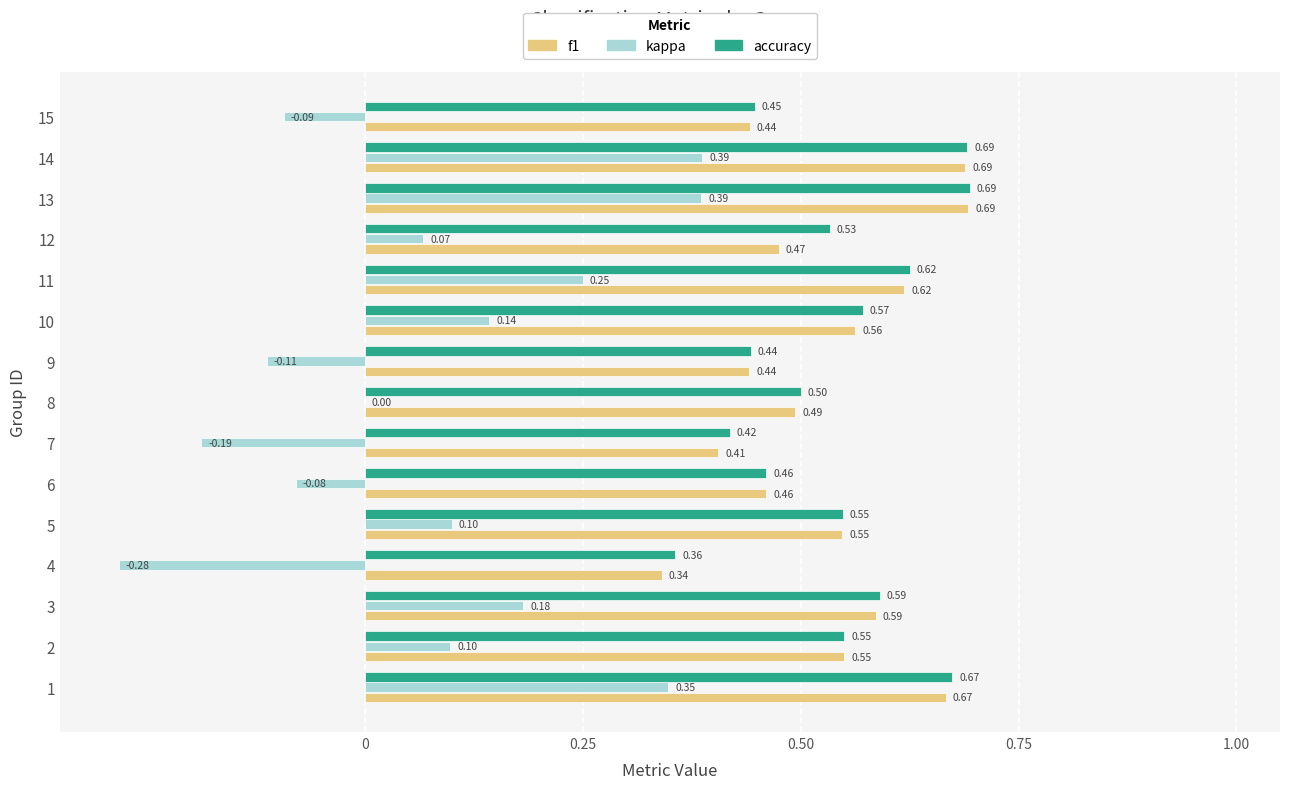

Between 7 and 11, which series saw the biggest shift?

kappa